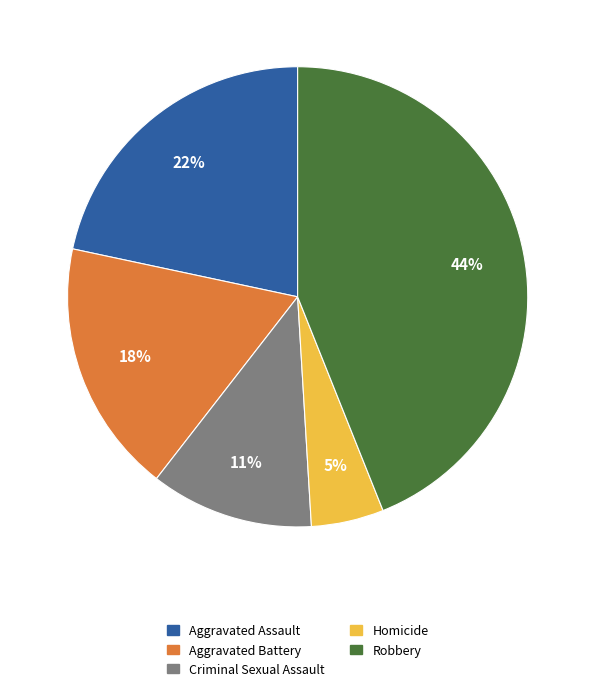

Which category has the biggest portion of the pie?

Robbery